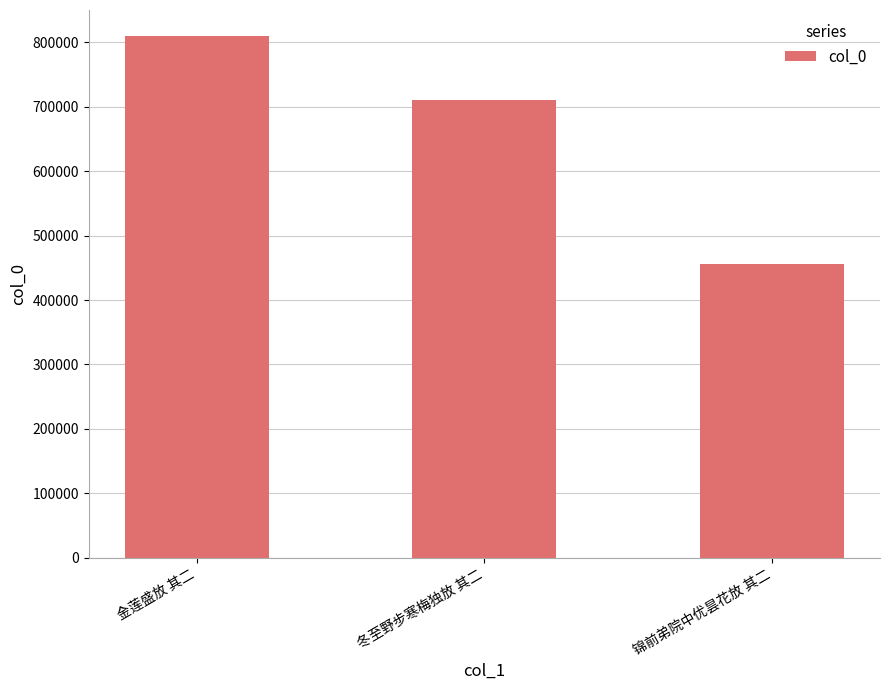

What is the maximum value shown in the chart?

809817